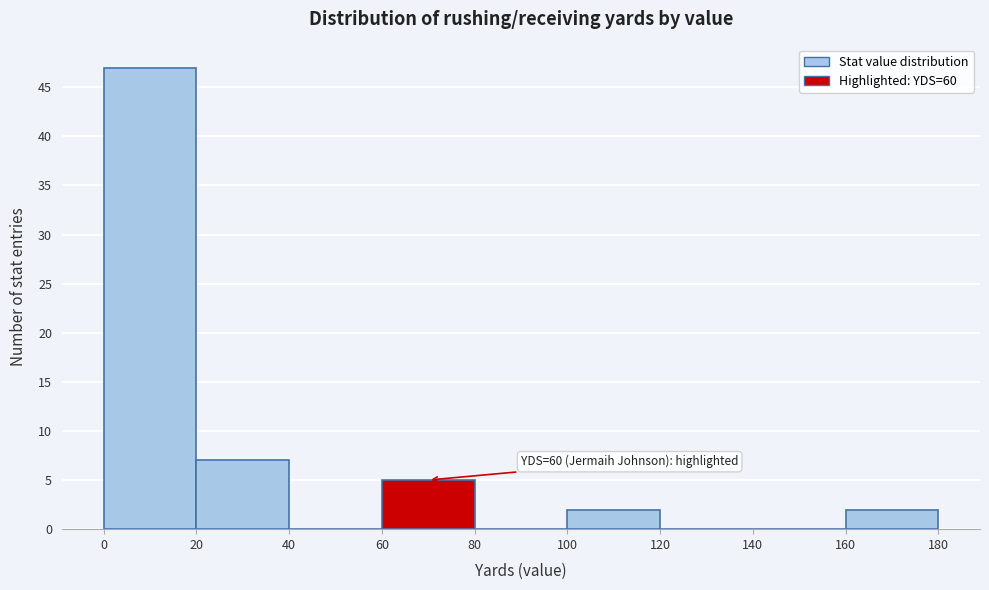

Which range on the x-axis has the tallest bar?

0 to 20